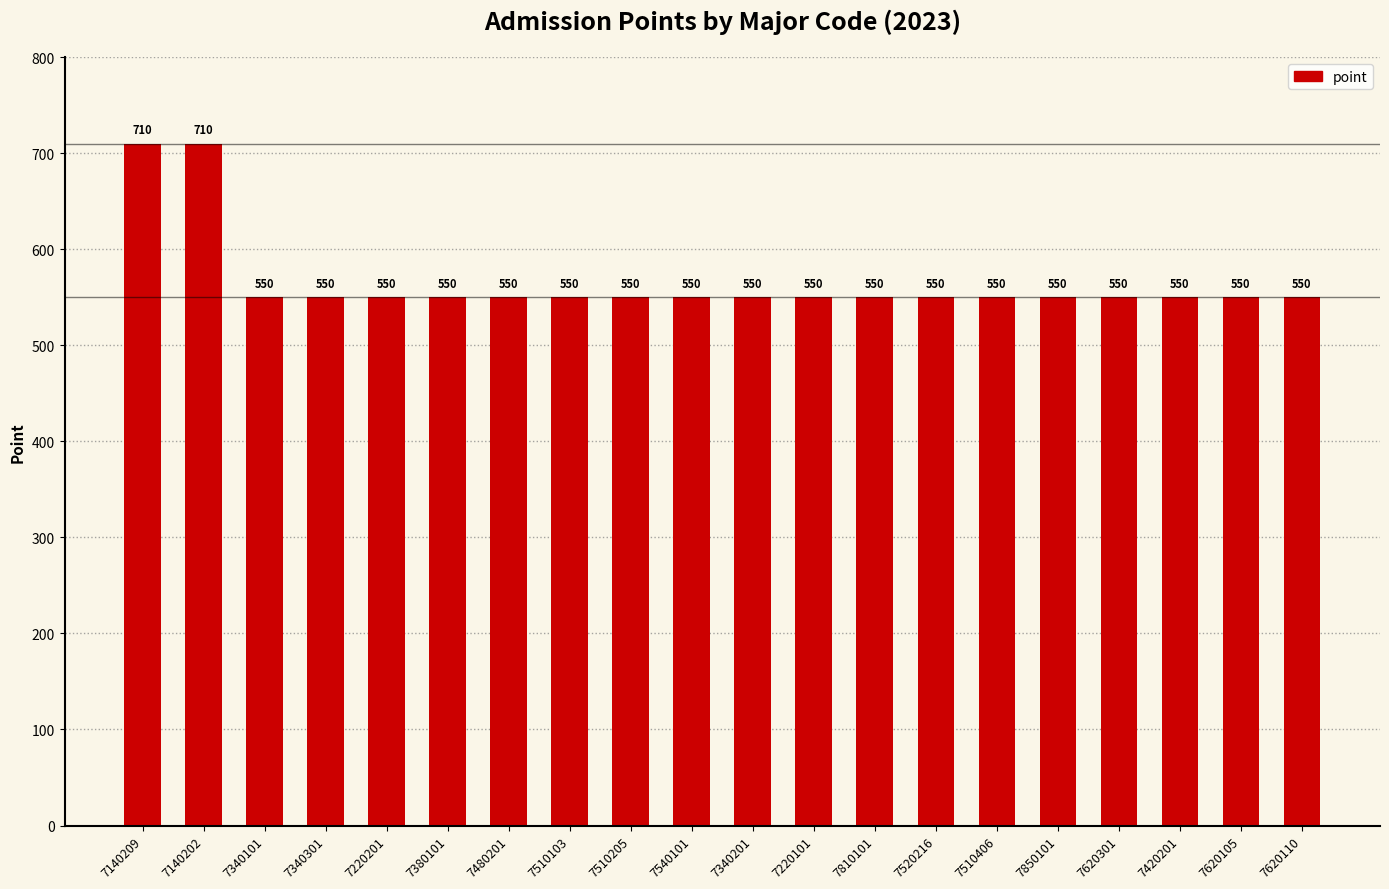

Is it true that the value at 7220101 is 758?

False